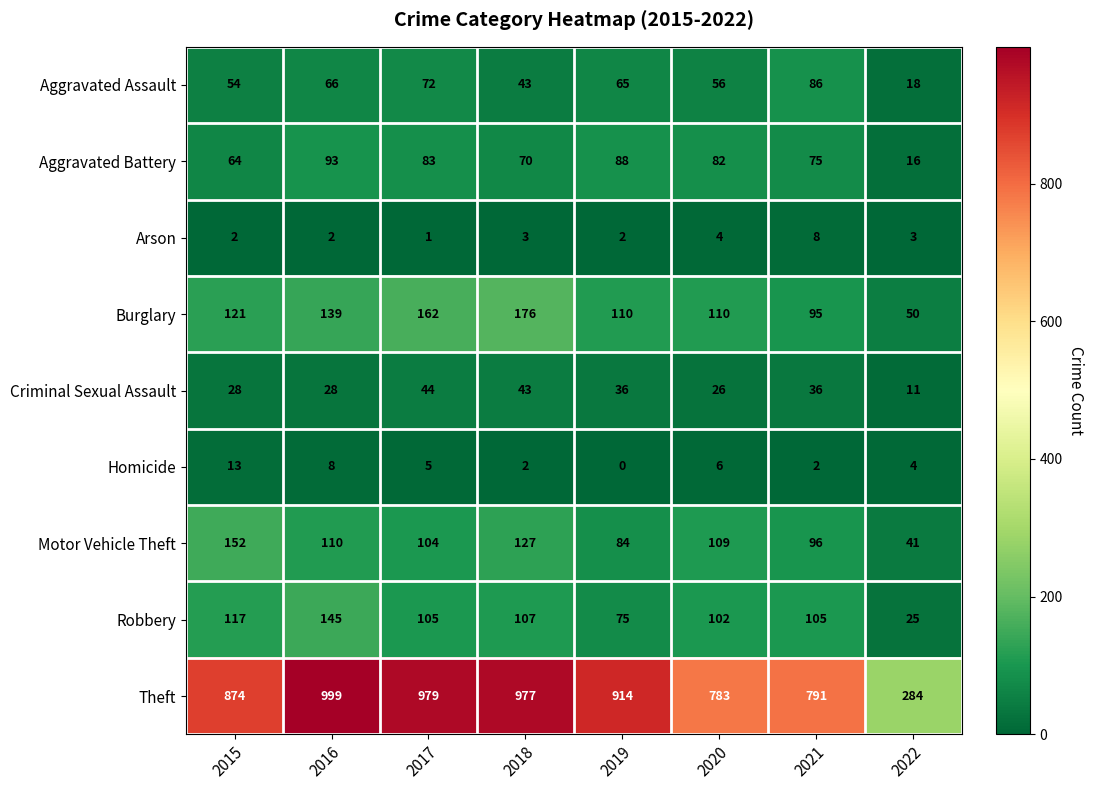

What is the spread (max minus min) of values at 2016?

997